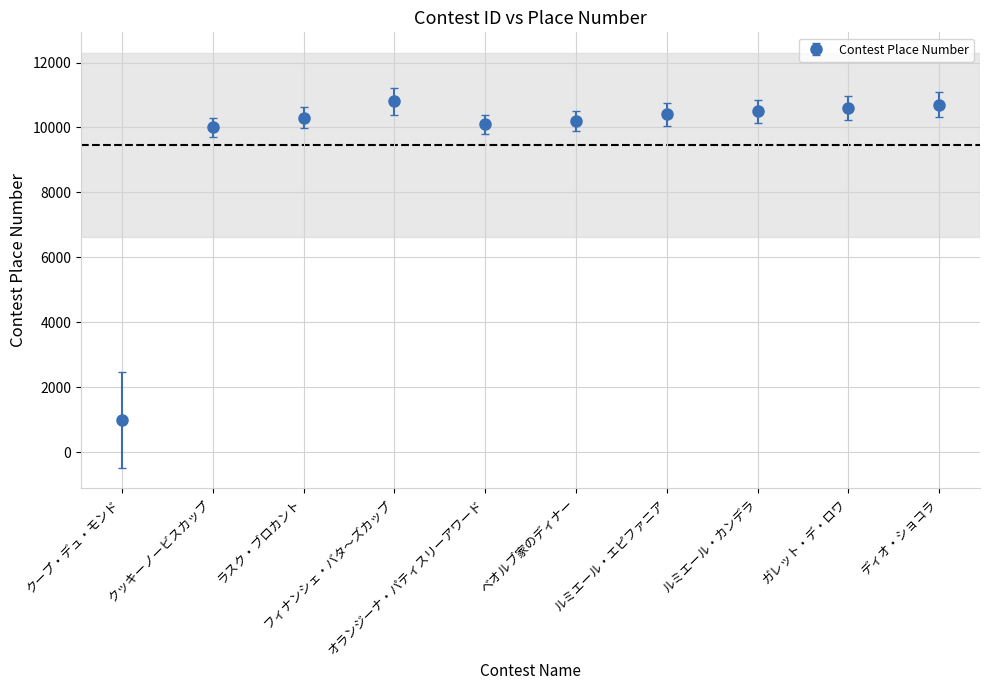

What is the smallest value displayed?

1000